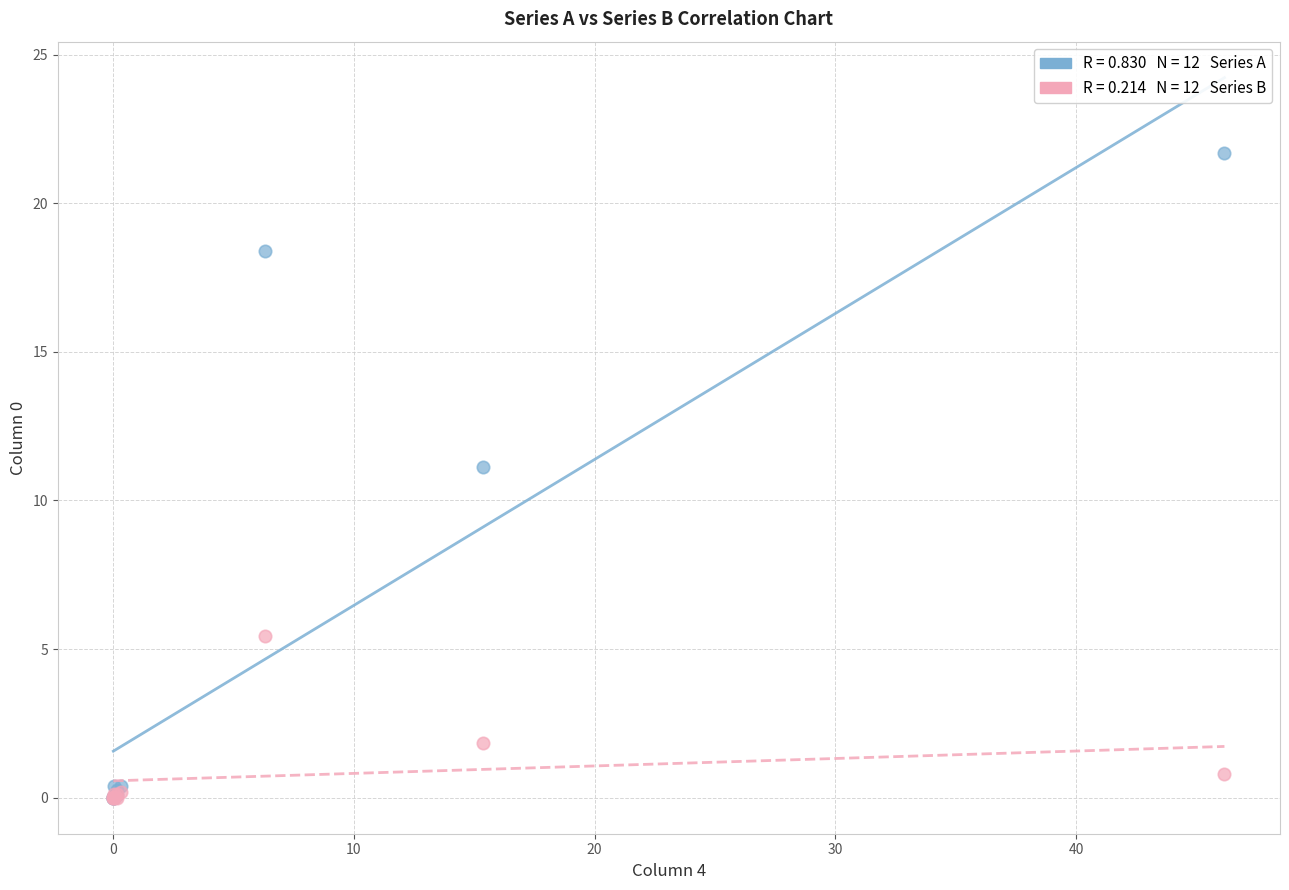

Across all series, what Y value is closest to 10?

11.1